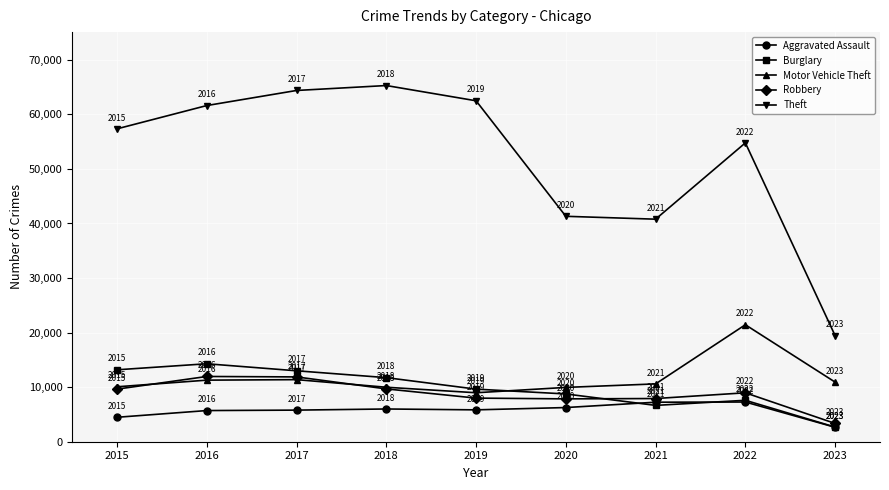

What is the value of the Theft point at the 8th from the left?

54776